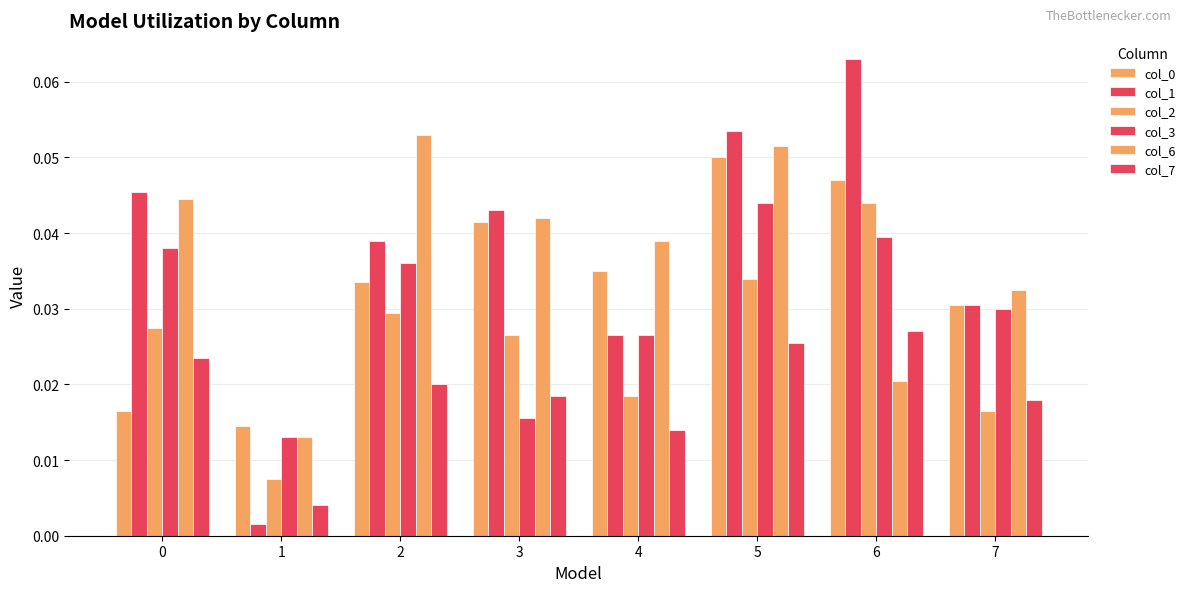

How many bars are there in each group?

6